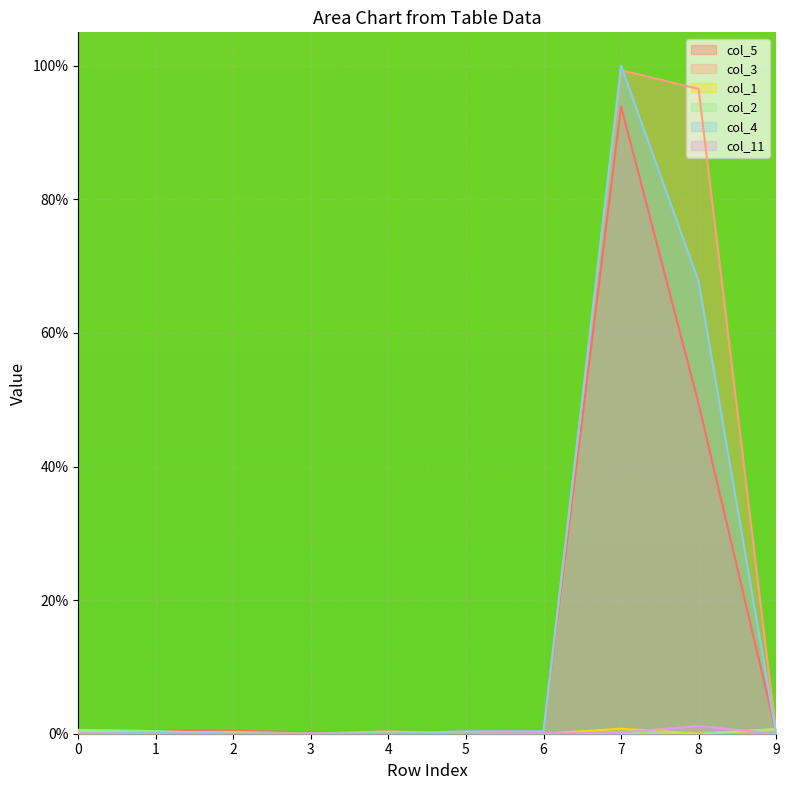

True or false: col_4 and col_2 intersect in this chart.

True